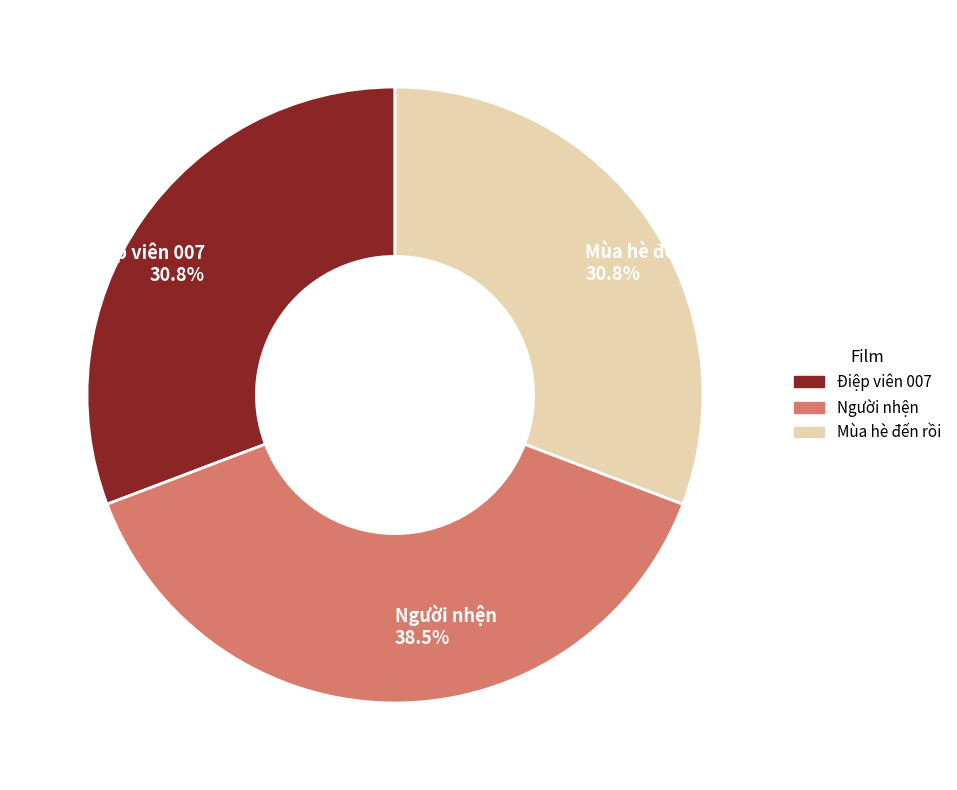

To the nearest percent, what percentage of the pie is Điệp viên 007?

31%